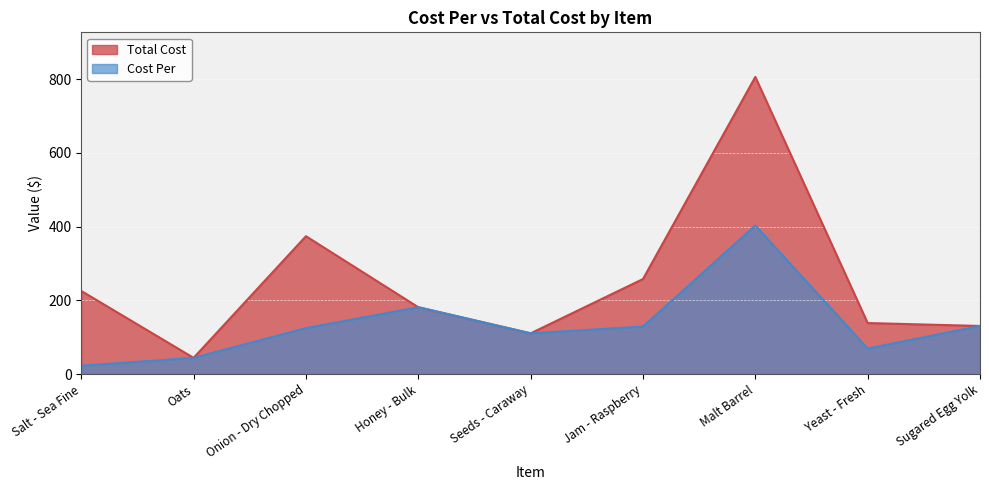

At how many categories does at least one series exceed 214?

4